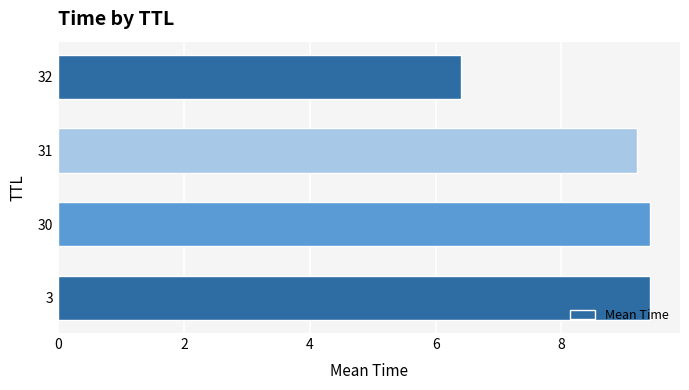

What is the ratio of the value at 30 to the value at 32?

1.5